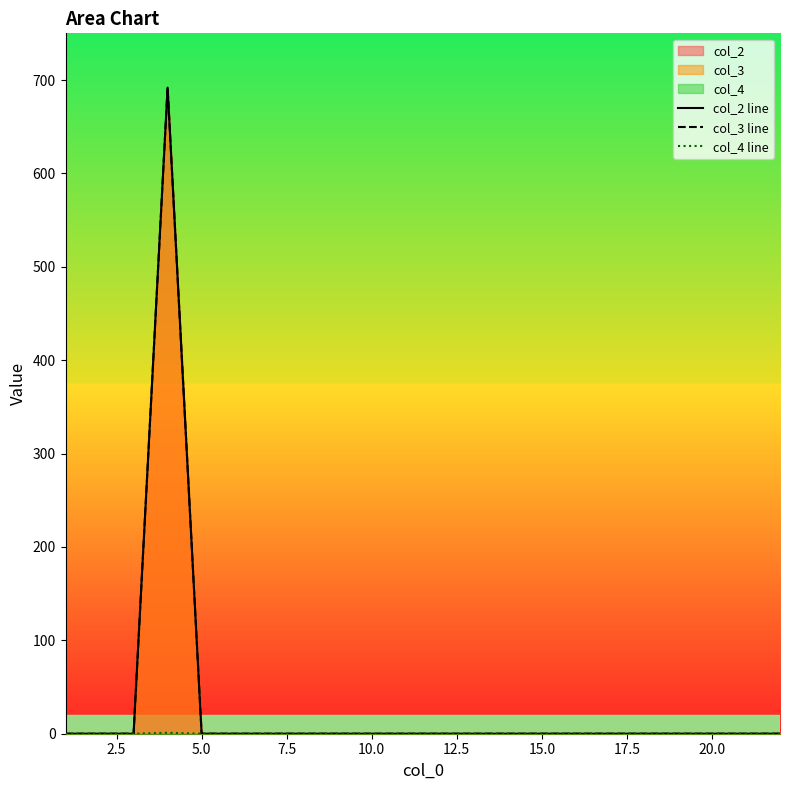

True or false: col_2 line and col_3 line cross at least once.

False